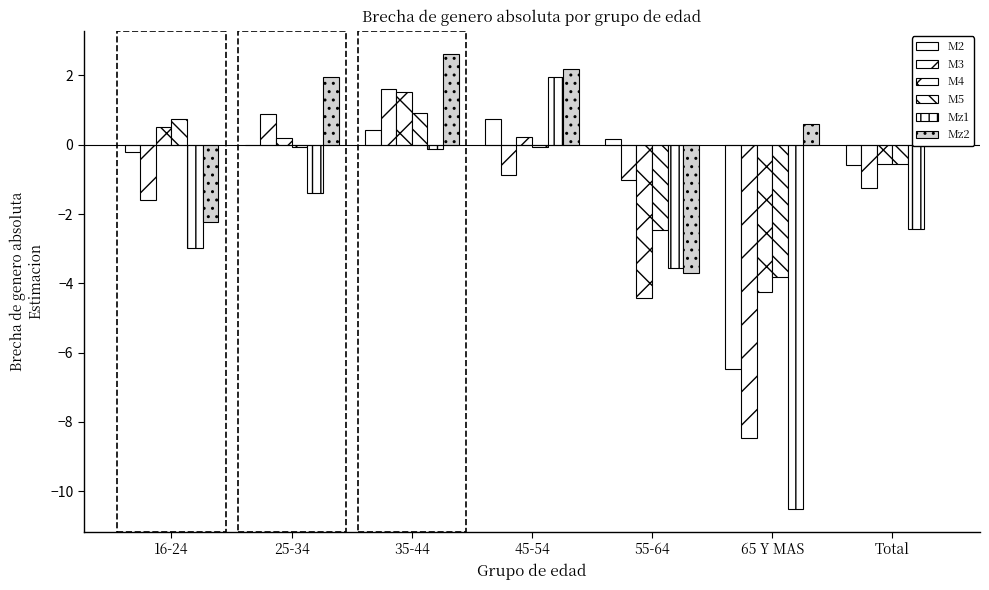

Where does the Mz1 series first go above -2?

25-34